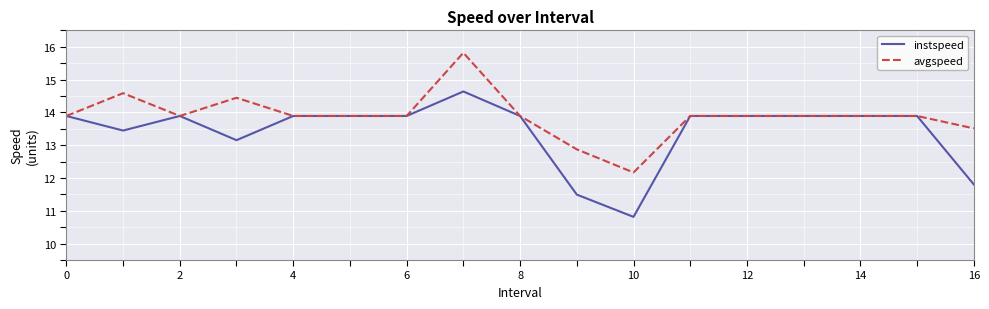

Which series has the largest range (max minus min)?

instspeed